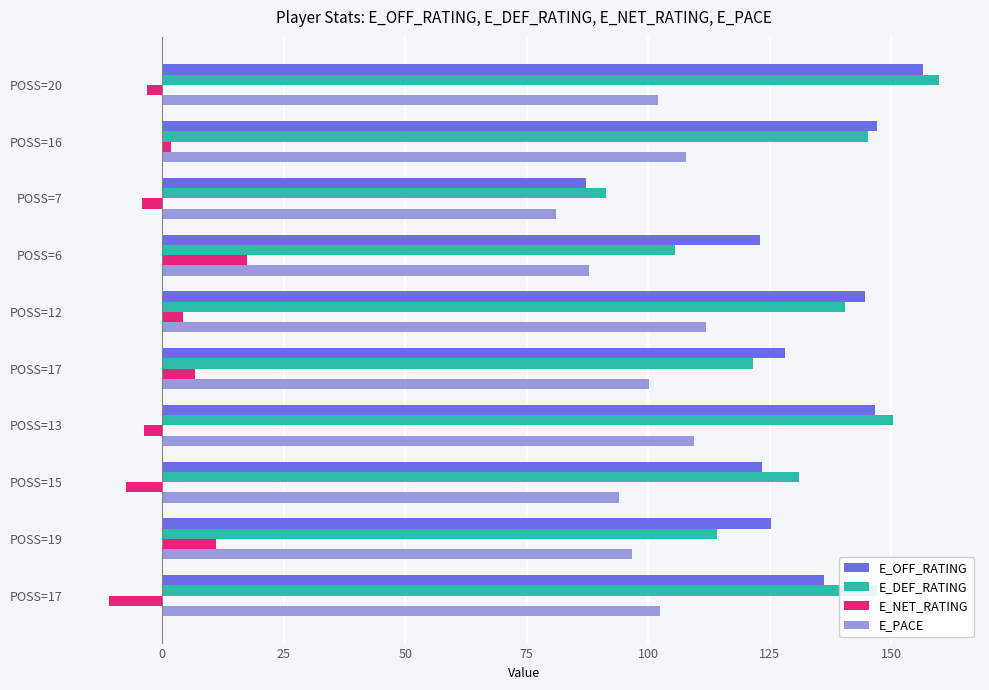

What is the difference between the second highest and minimum values in the E_DEF_RATING series?

59.0